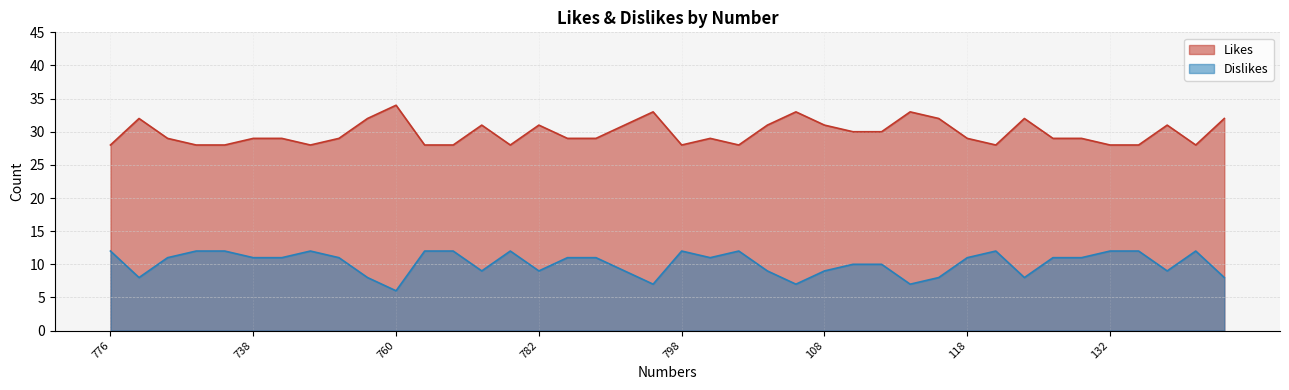

Rank the series at 746 from highest to lowest value.

Likes, Dislikes